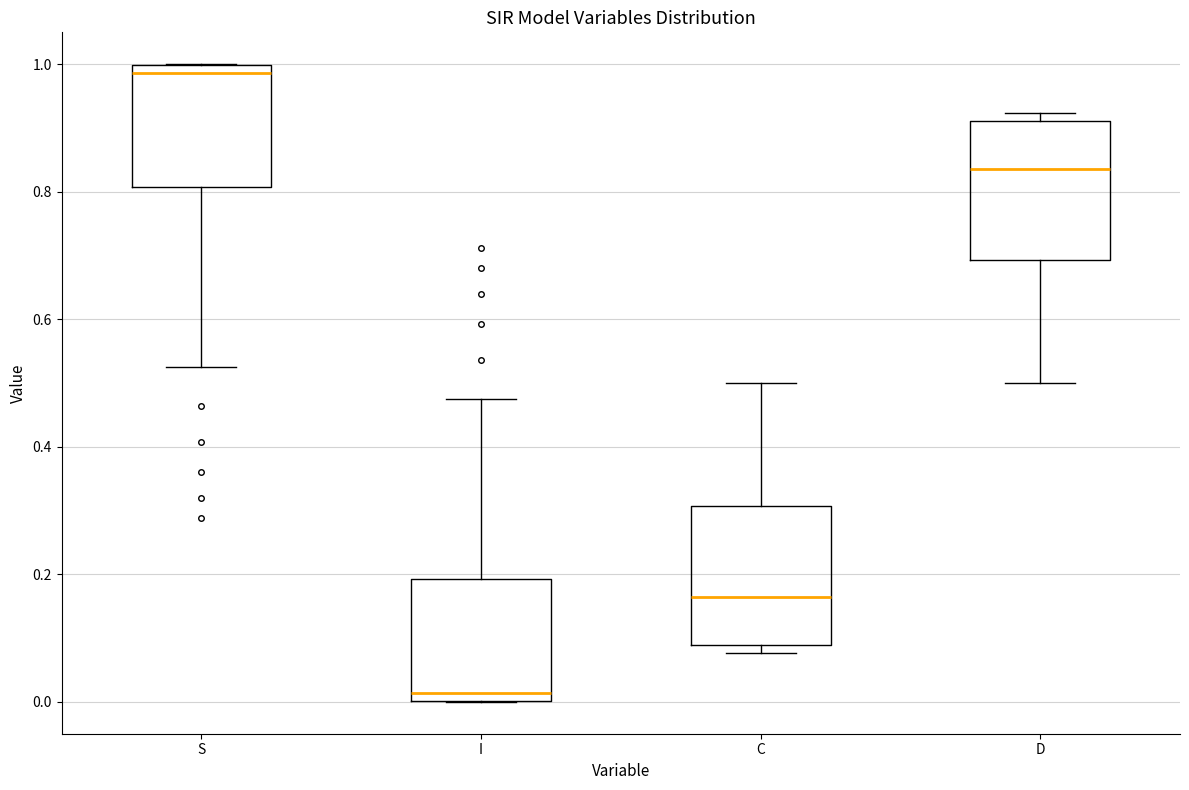

Which box's median line is the highest?

S